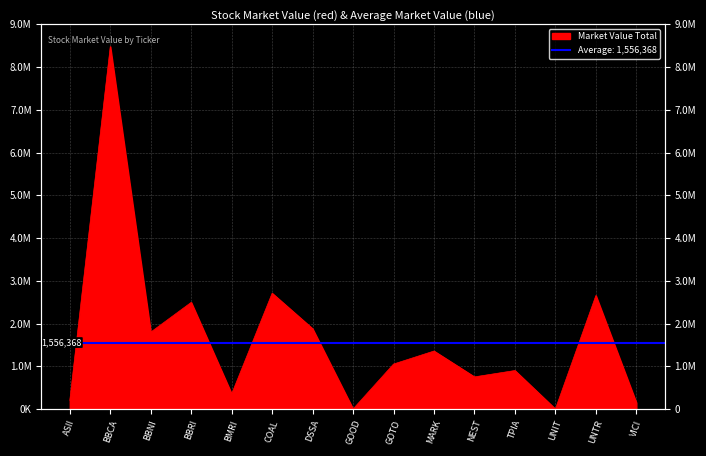

What is the greatest value displayed?

8479132.7